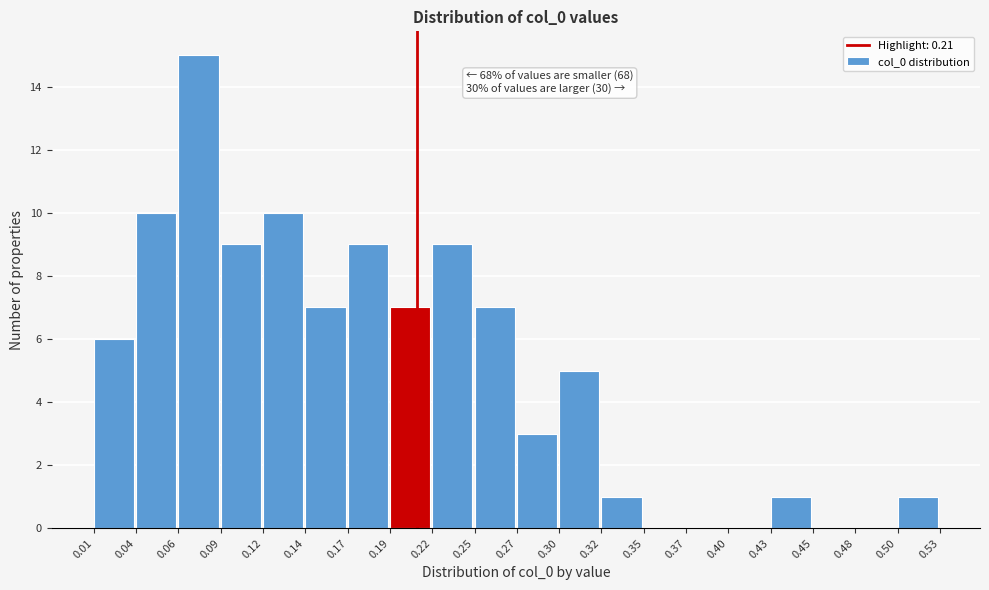

Over which range of the x-axis is the bar tallest?

0.06 to 0.09